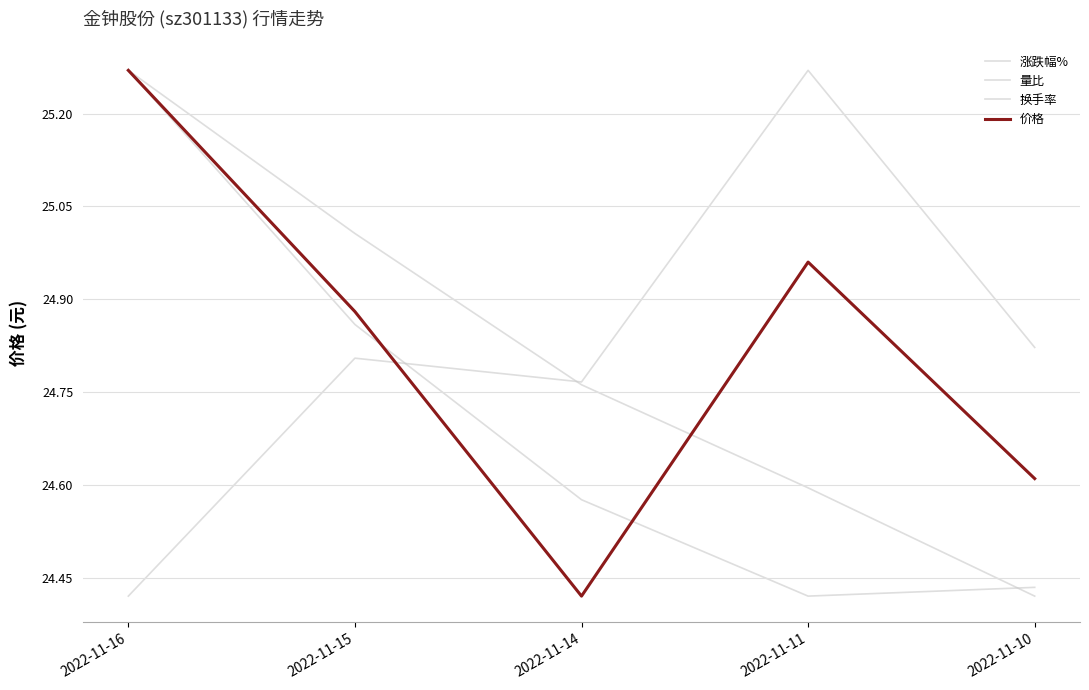

Does the chart display data point markers on the line(s)?

No